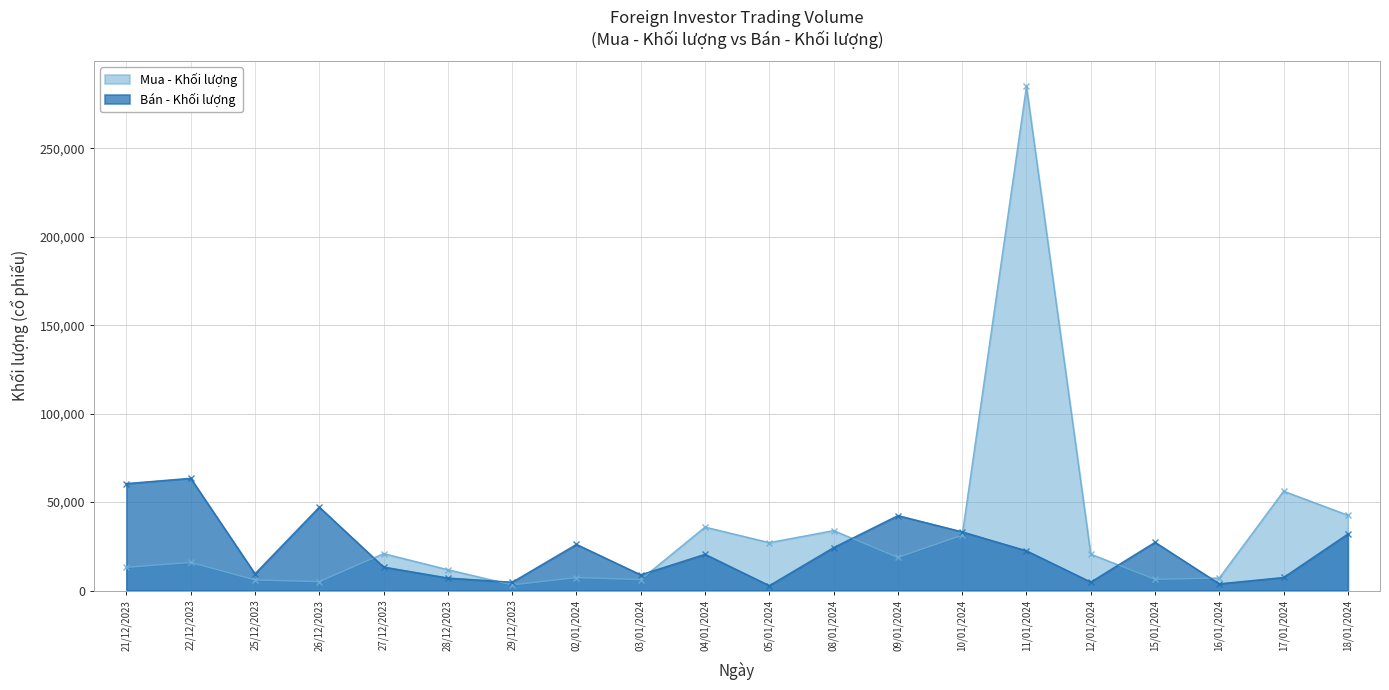

What are all the series names shown in the legend?

Mua - Khối lượng, Bán - Khối lượng